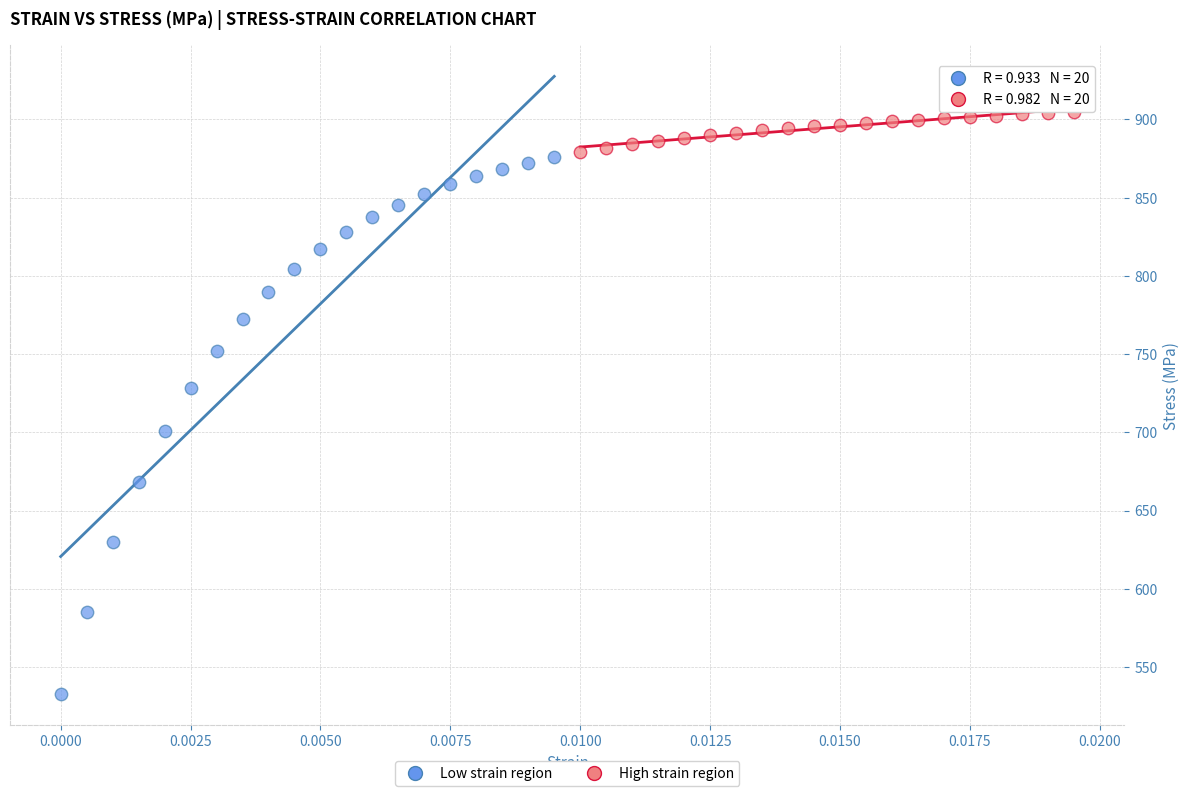

Which series contains the lowest Y value?

Low strain region